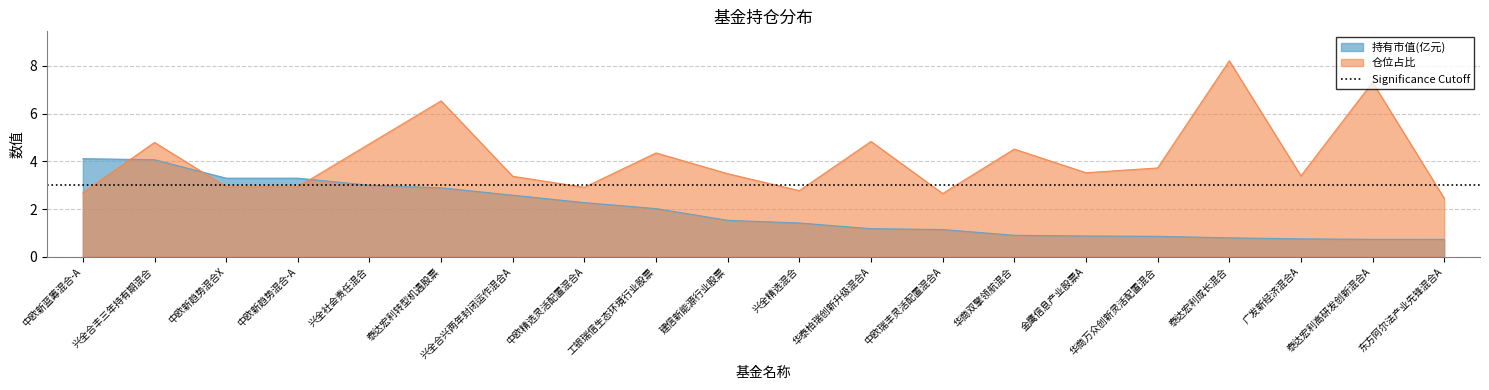

True or false: 仓位占比 has more than 2 interior local peaks.

True